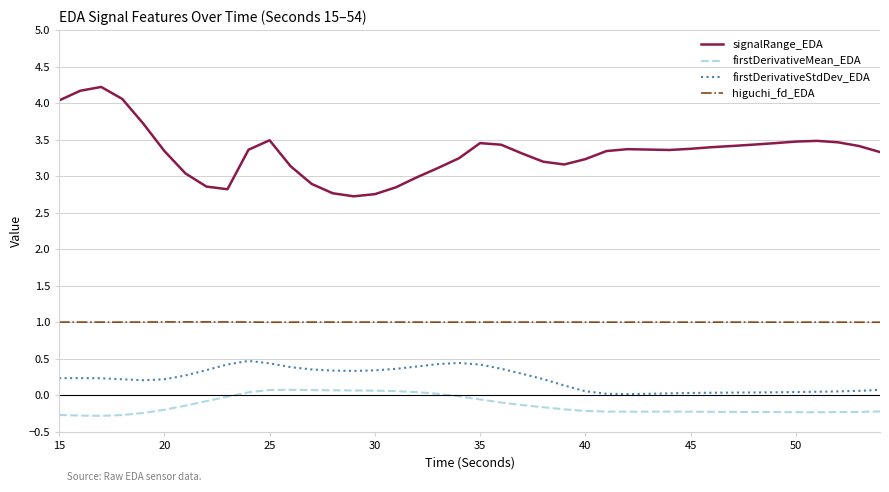

Which series has the largest total across all categories?

signalRange_EDA